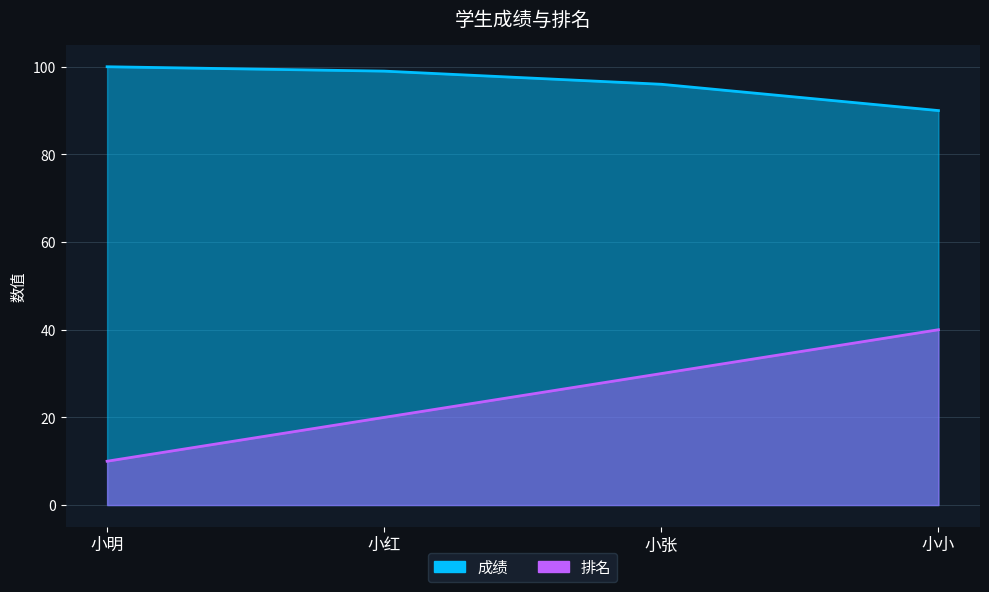

What value does the 排名 series have at 小明?

10